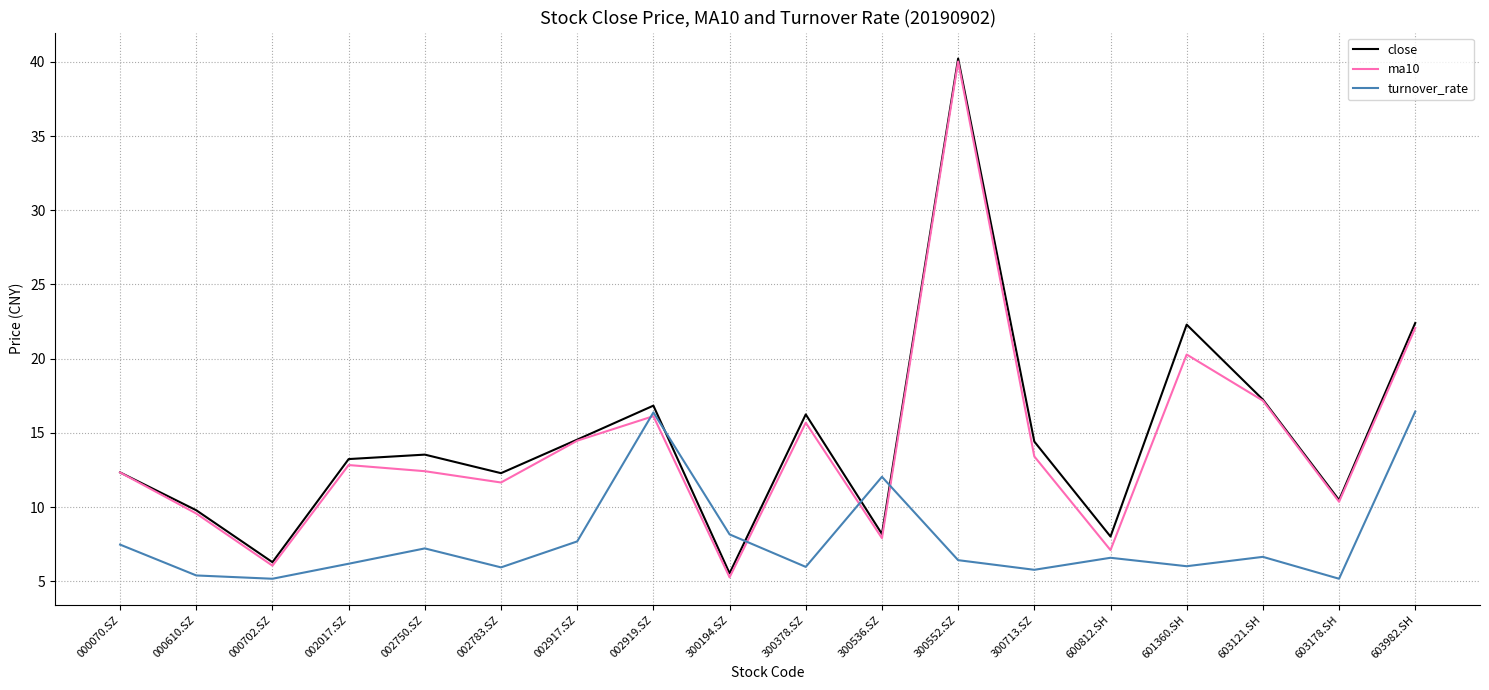

How many lines are shown in the chart?

3